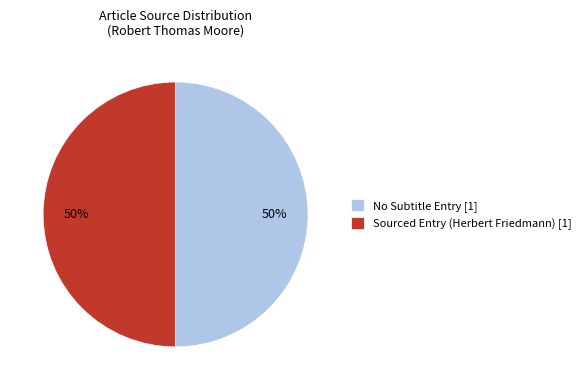

Is the sum of Sourced Entry (Herbert Friedmann) [1] and No Subtitle Entry [1] greater than half?

Yes